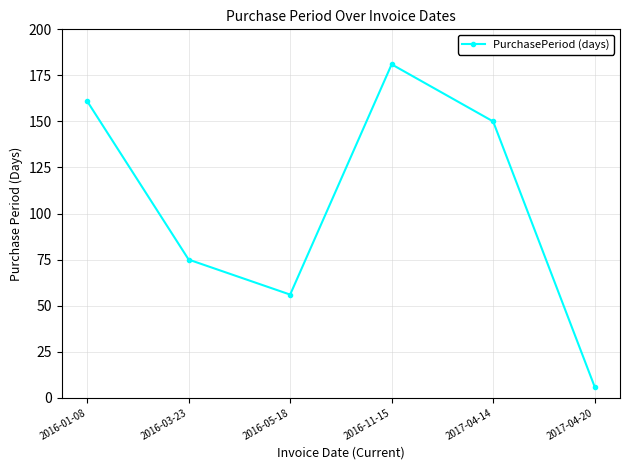

Approximately how many times larger is the value at 2016-11-15 compared to 2016-01-08?

1.1